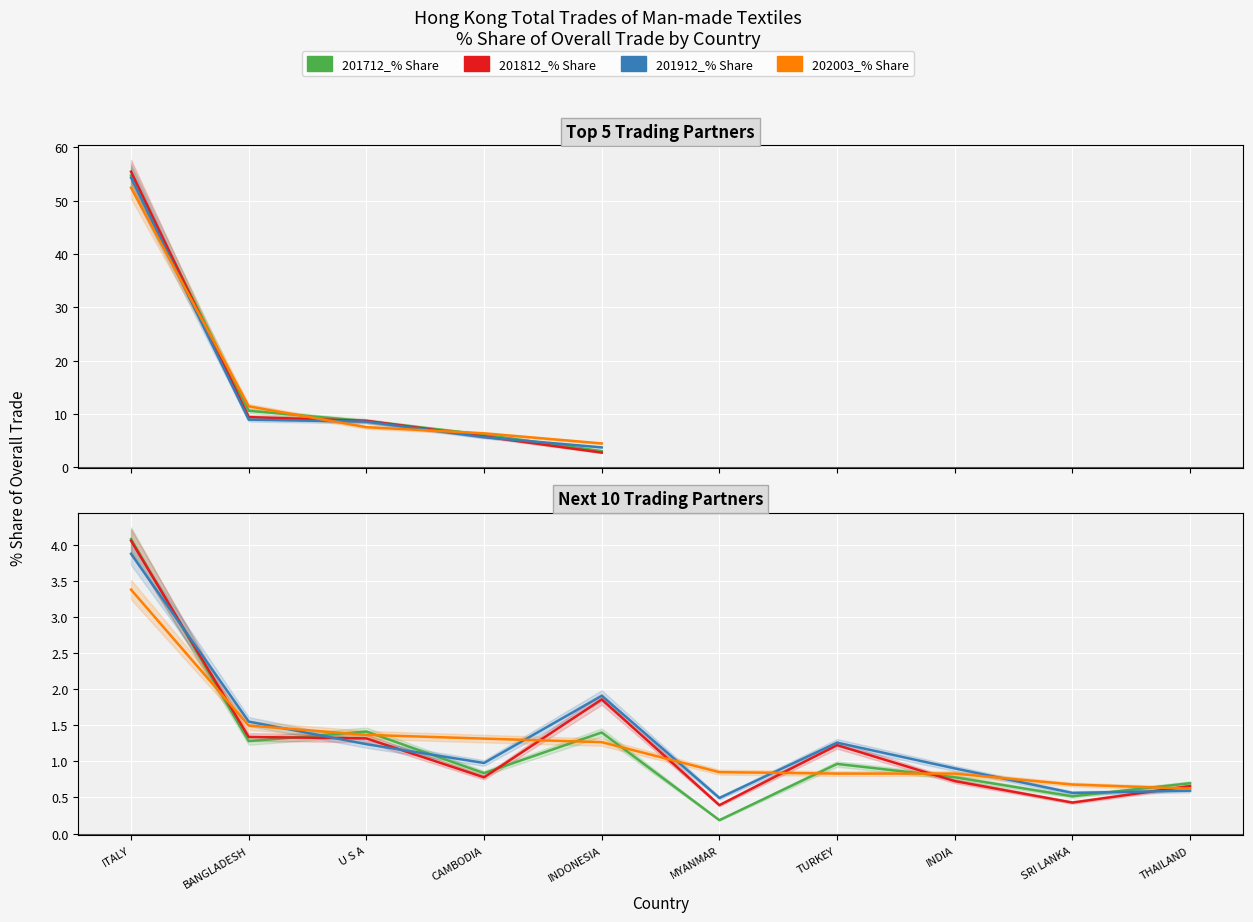

What position from the left is BANGLADESH?

2